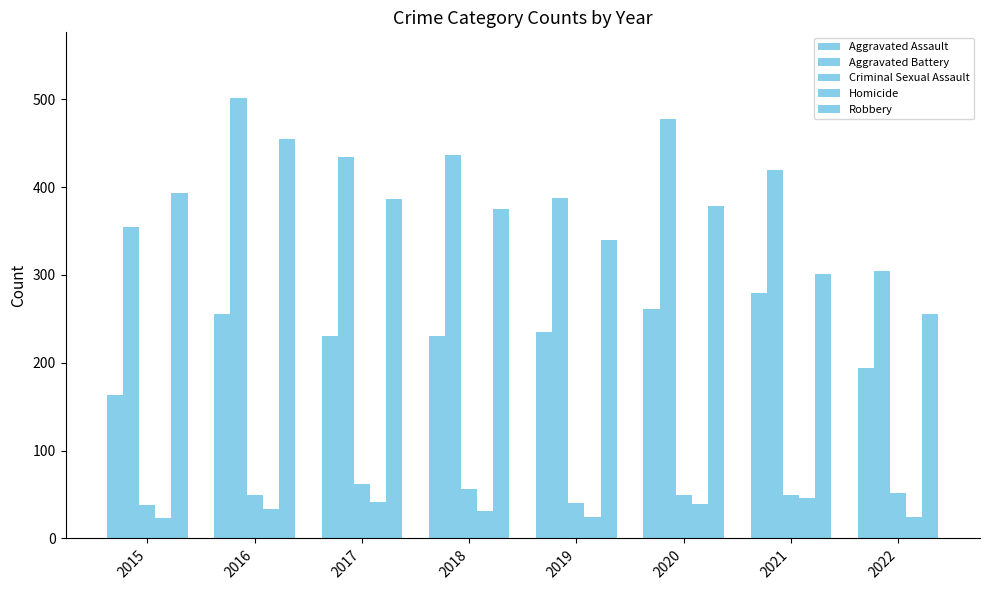

What is the spread (max minus min) of values at 2022?

280